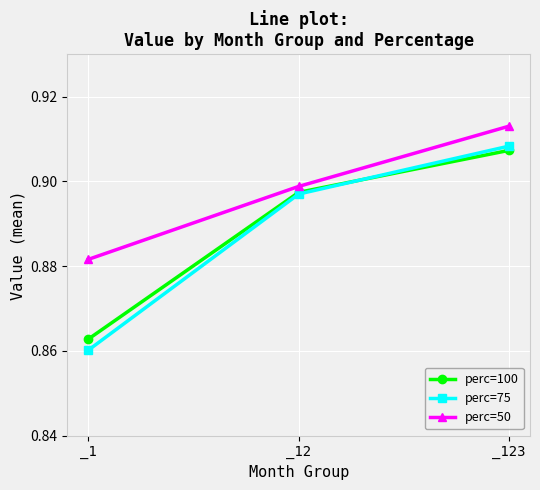

Which series has the largest range (max minus min)?

perc=75